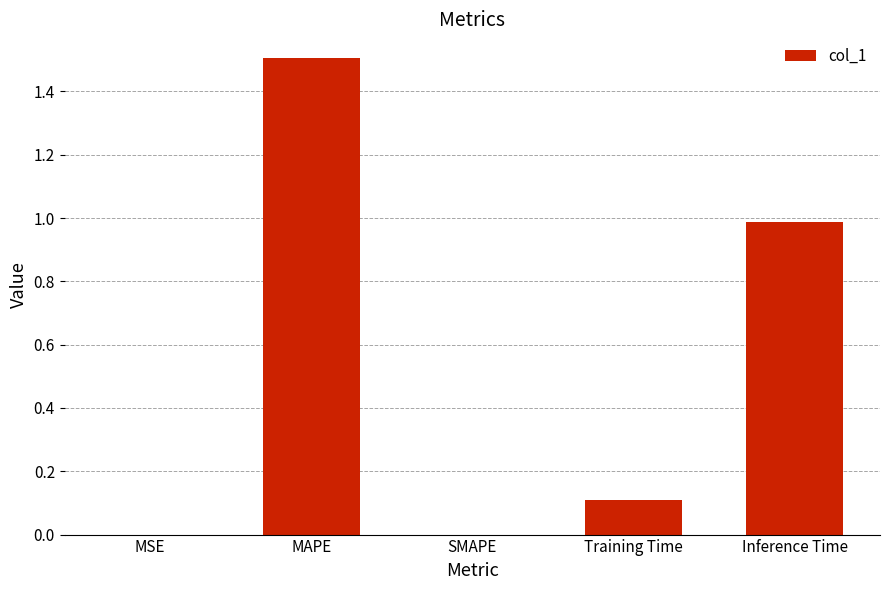

What is the difference between the values at Training Time and MAPE?

1.4